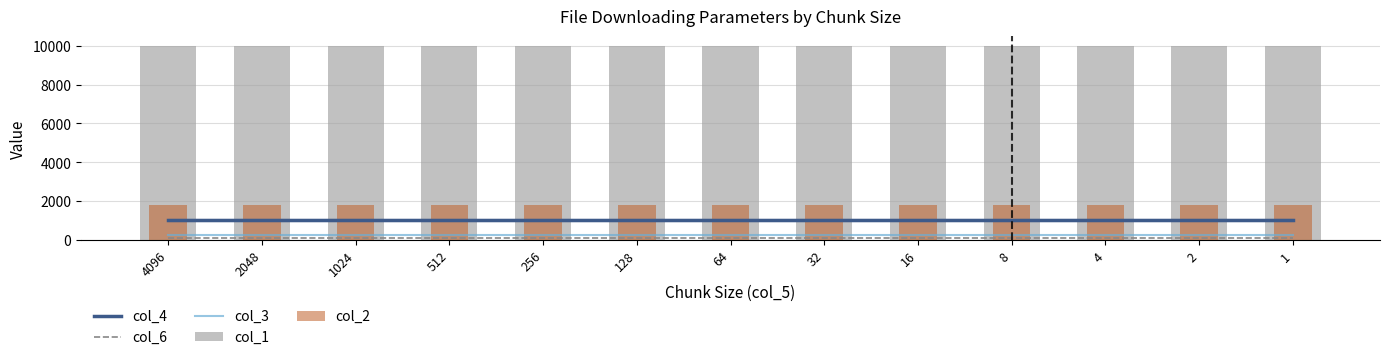

At how many categories does at least one series exceed 34?

13